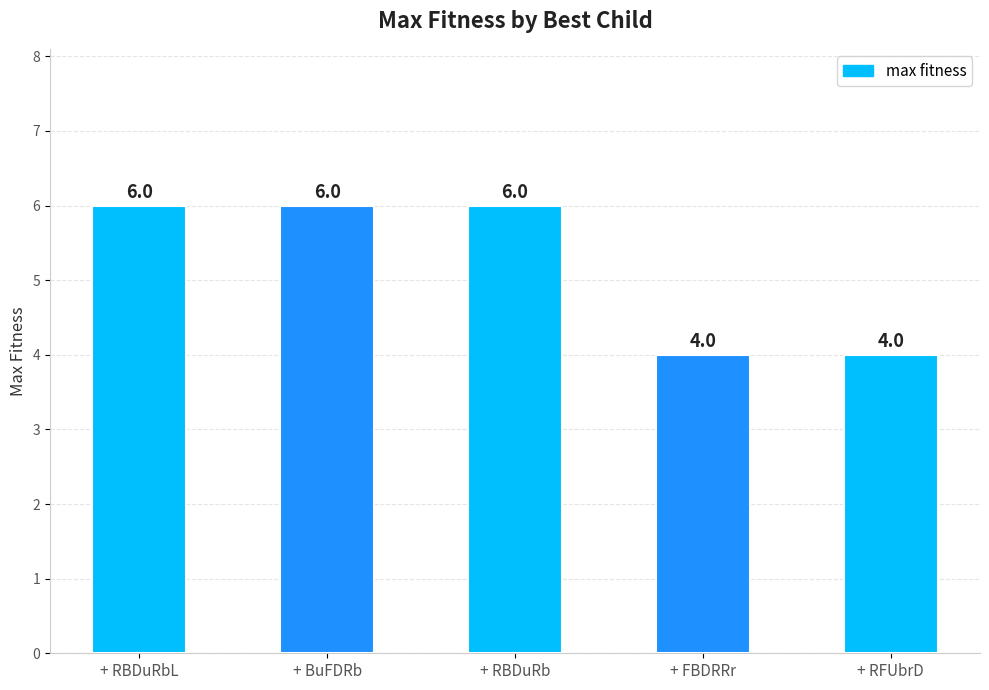

What is the sum of the values at + BuFDRb and + RBDuRbL?

12